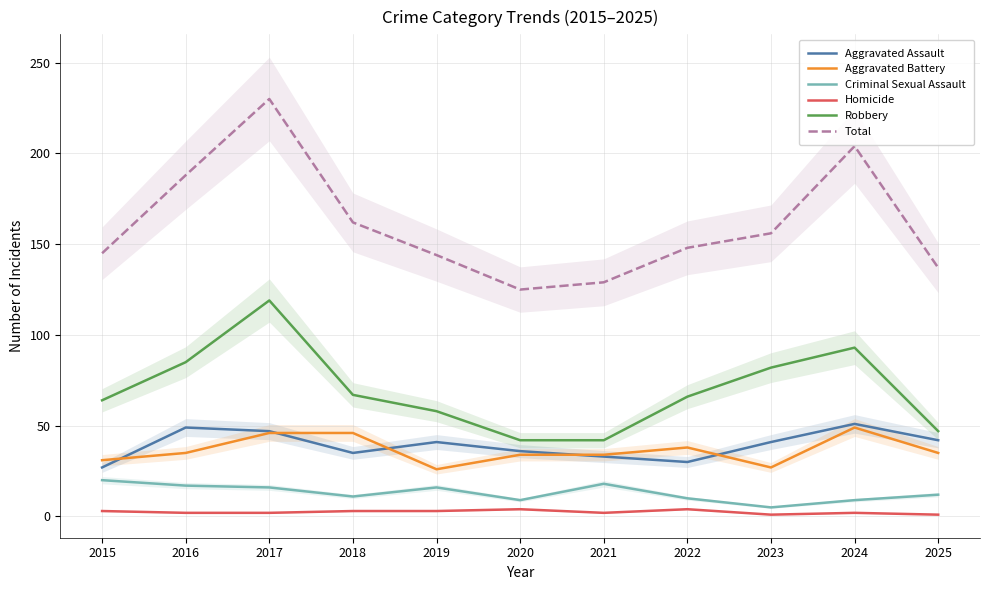

What are all the series names shown in the legend?

Aggravated Assault, Aggravated Battery, Criminal Sexual Assault, Homicide, Robbery, Total